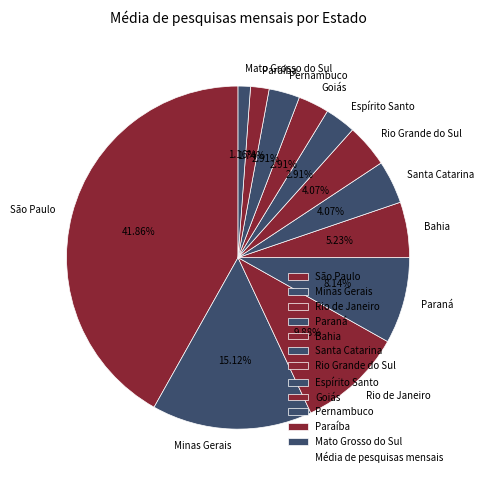

Is there any slice that represents more than half of the pie?

No